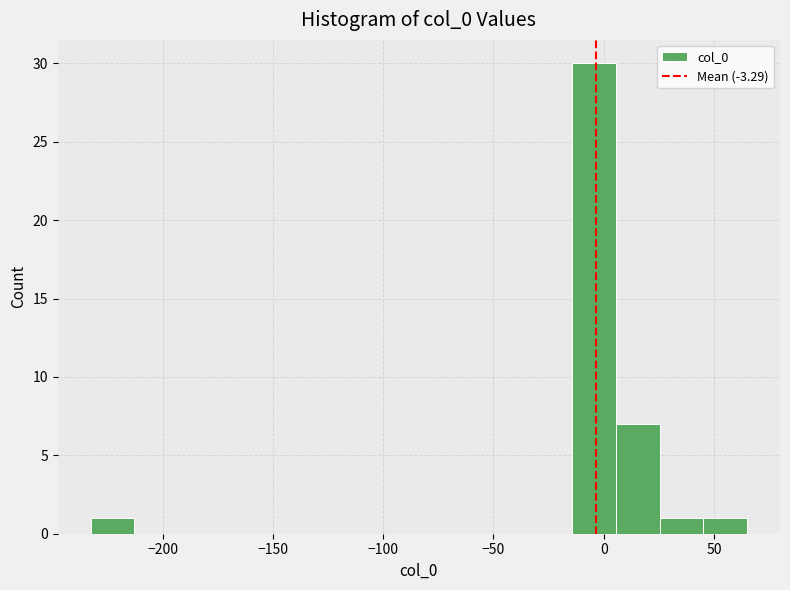

Read against the x-axis, roughly where is the centre of the tallest bar?

-5